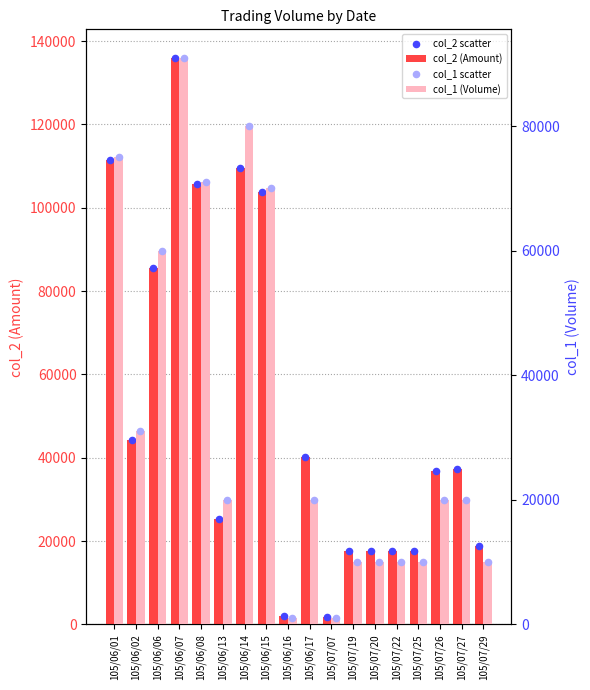

Which series contains the lowest Y value?

col_1 (Volume)